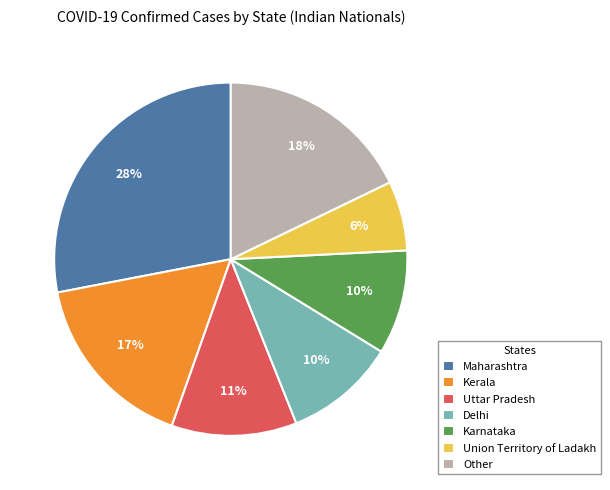

Is it true that Delhi is 3% of the pie?

False